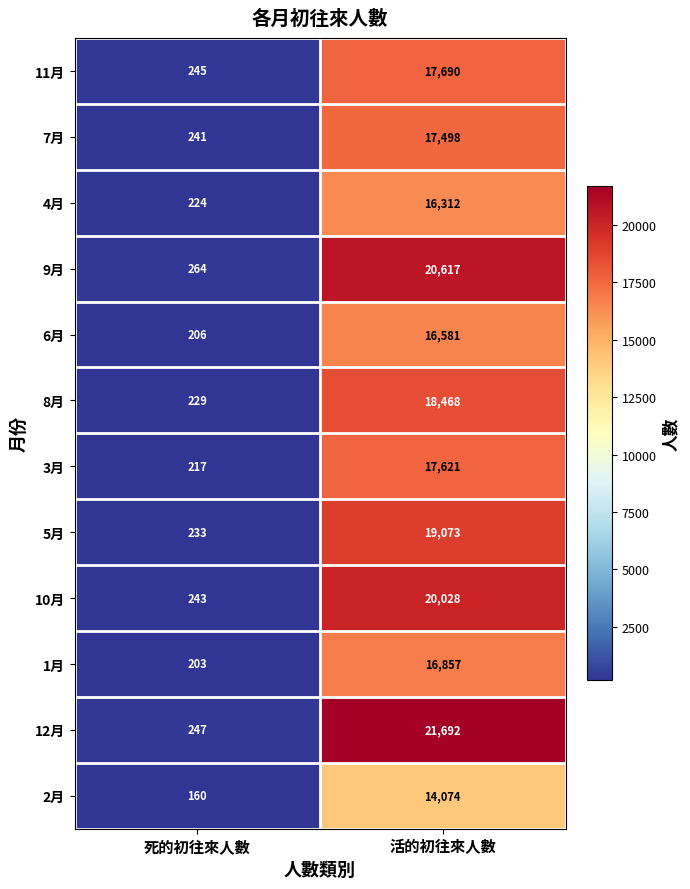

The 7月 series shows 10712 at 活的初往來人數. True or false?

False